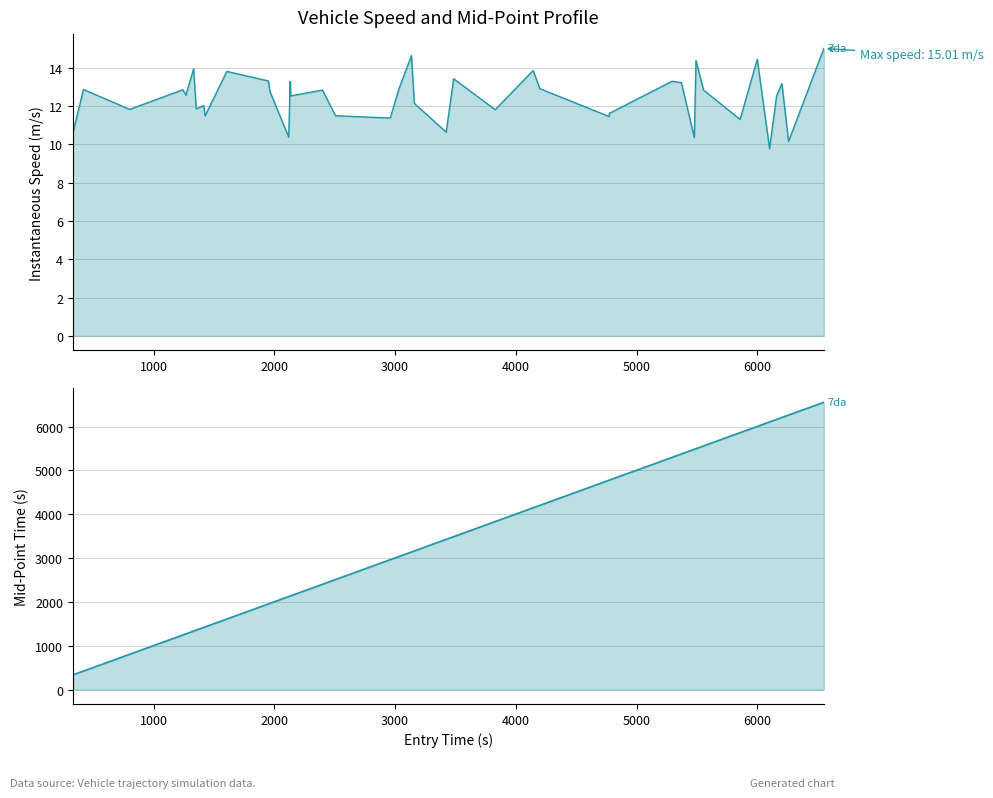

How many interior local valleys does the instspeed_line series have?

14